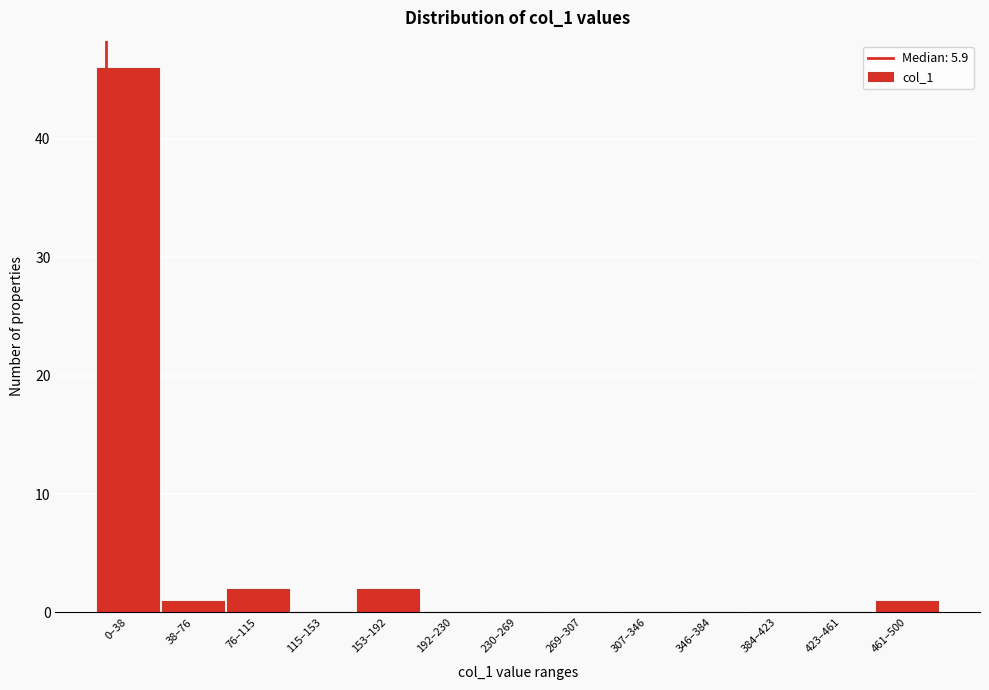

Reading left to right, what are all the values shown in this chart?

0–38=46	38–76=1	76–115=2	115–153=0	153–192=2	192–230=0	230–269=0	269–307=0	307–346=0	346–384=0	384–423=0	423–461=0	461–500=1